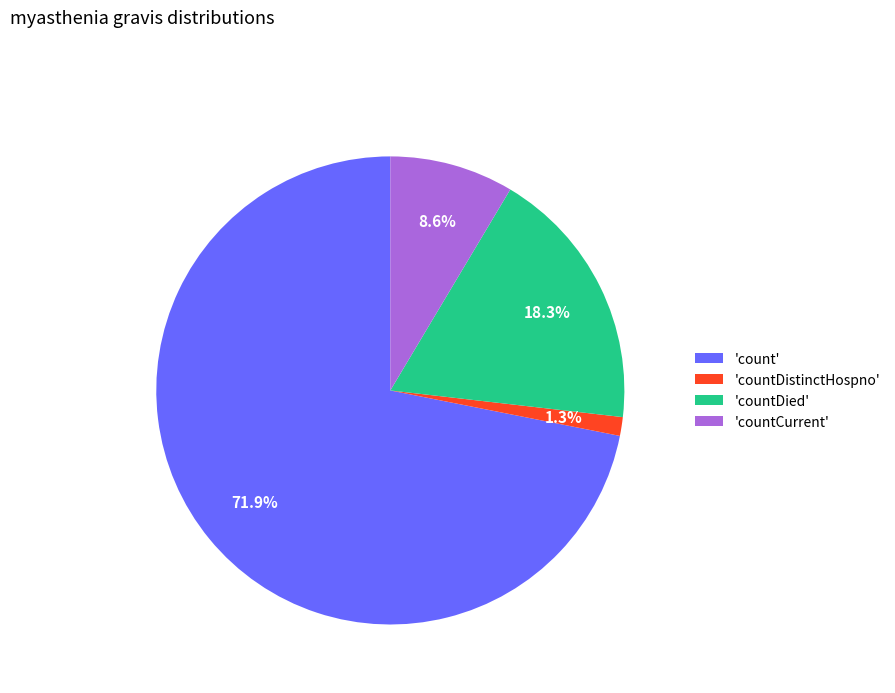

To the nearest percent, what is the average slice percentage?

25%